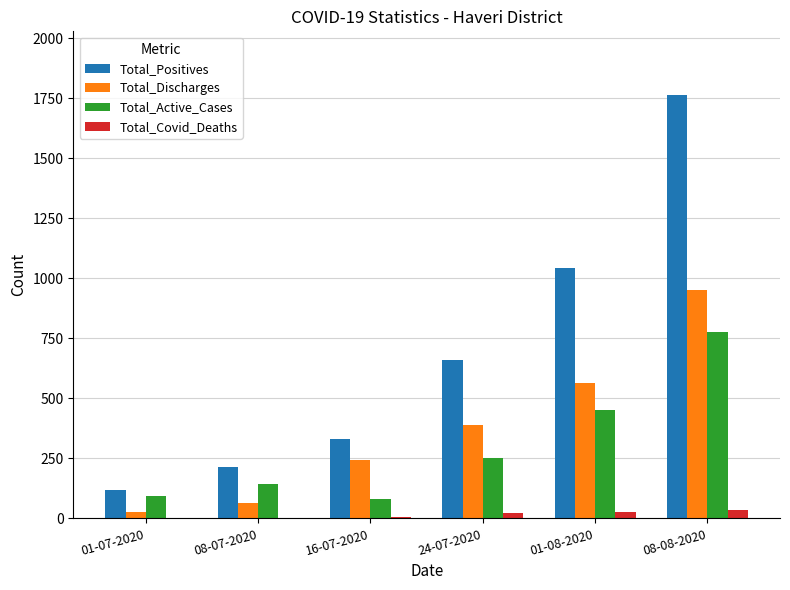

What is the sum of all Total_Discharges values?

2241